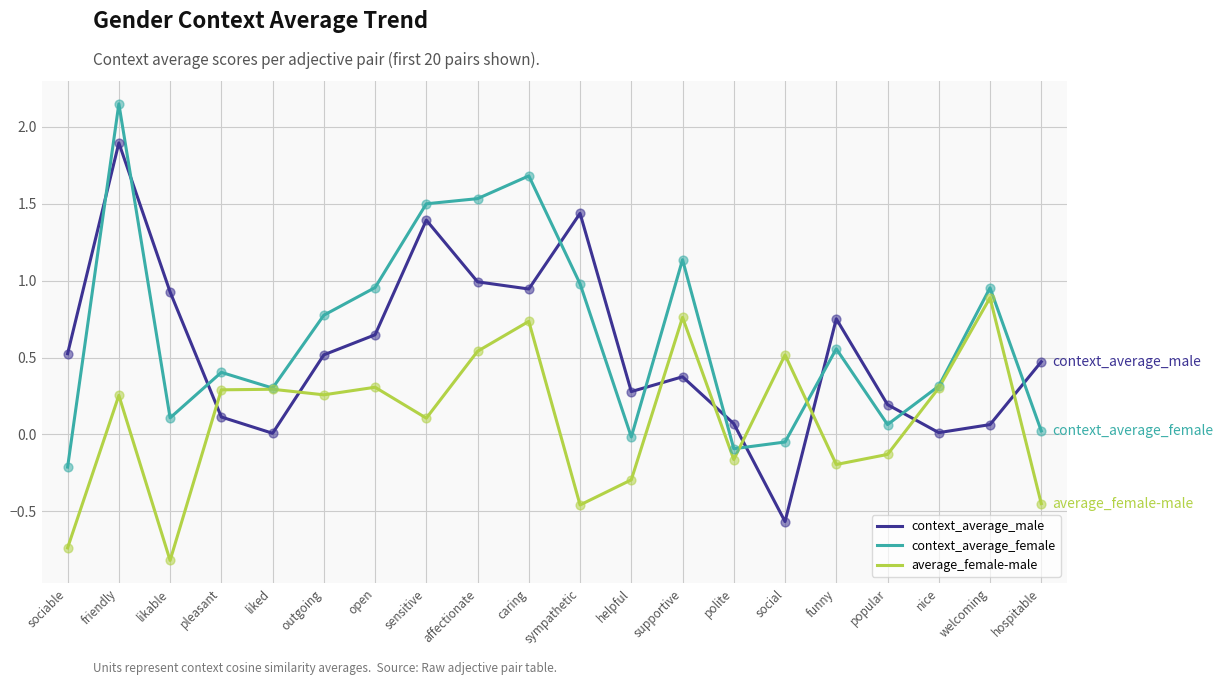

Which series changed the most between open and social?

context_average_male